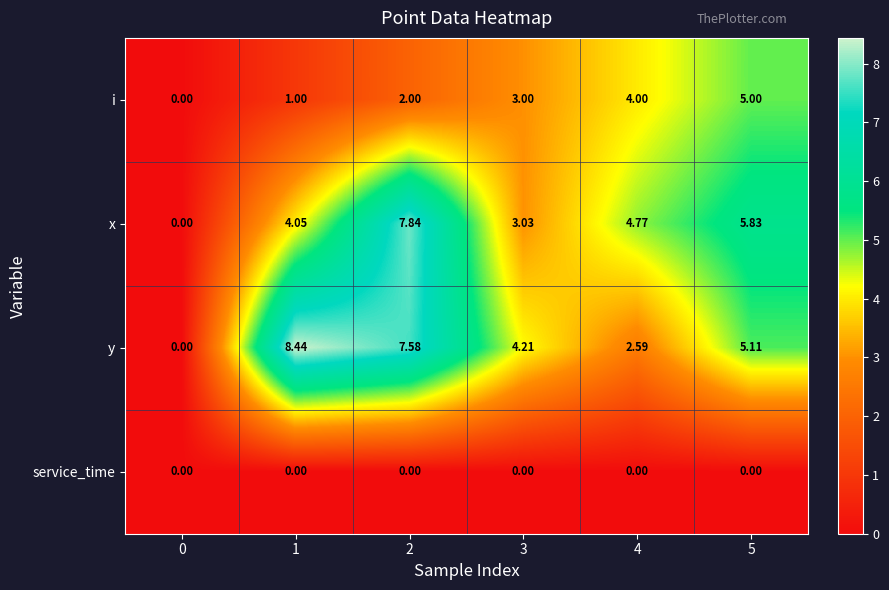

Rank the series at 2 from lowest to highest value.

service_time, i, y, x